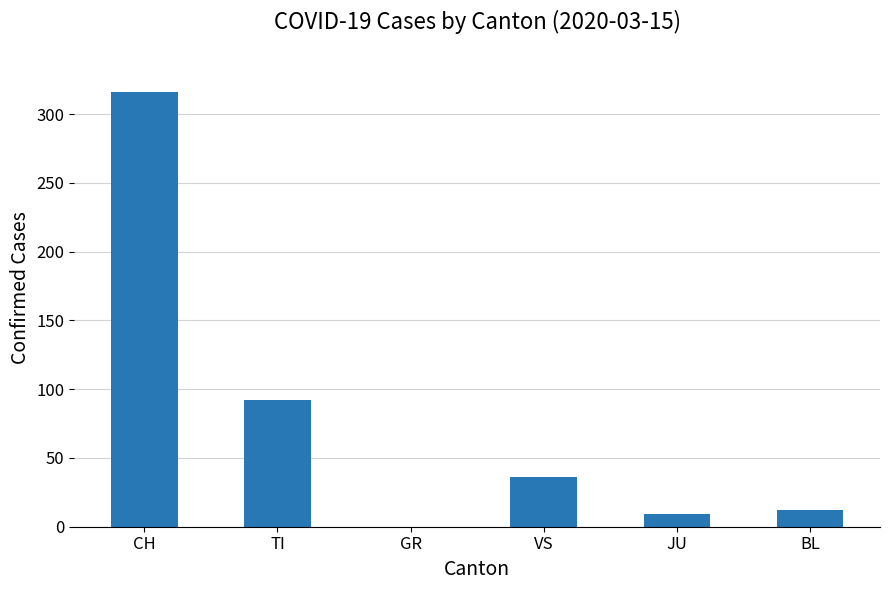

How many values are above zero?

5